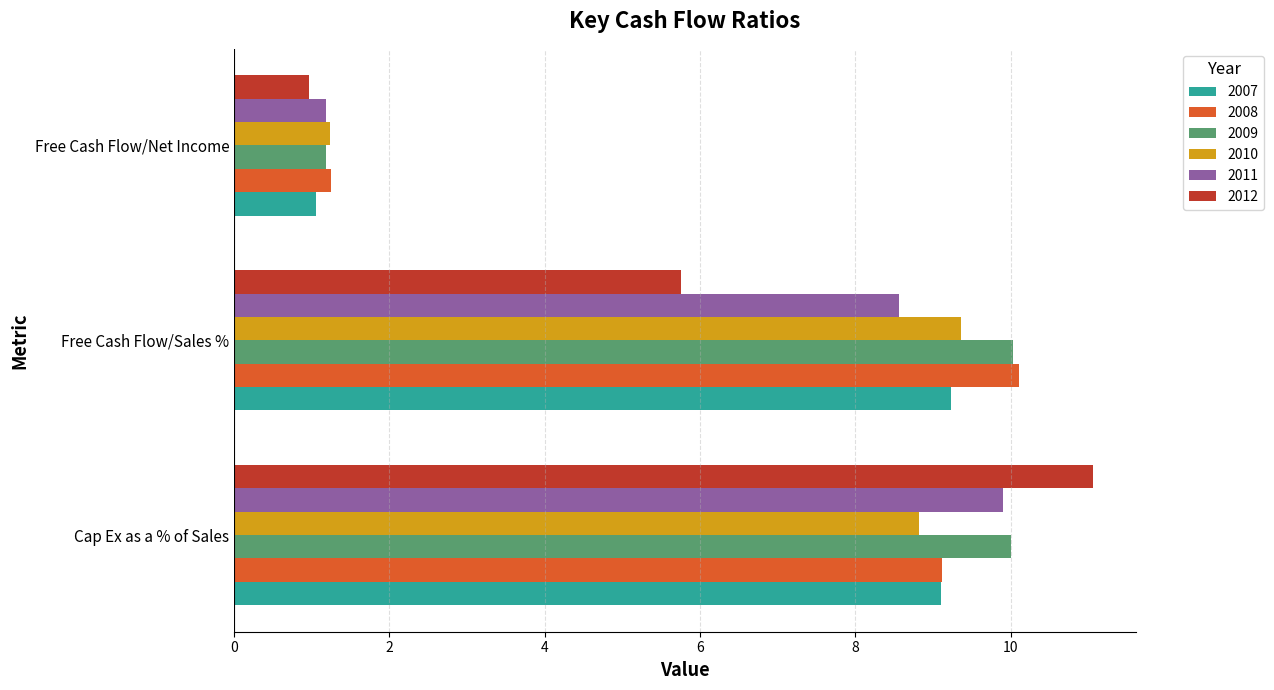

What is the average value of the 2007 series?

6.5